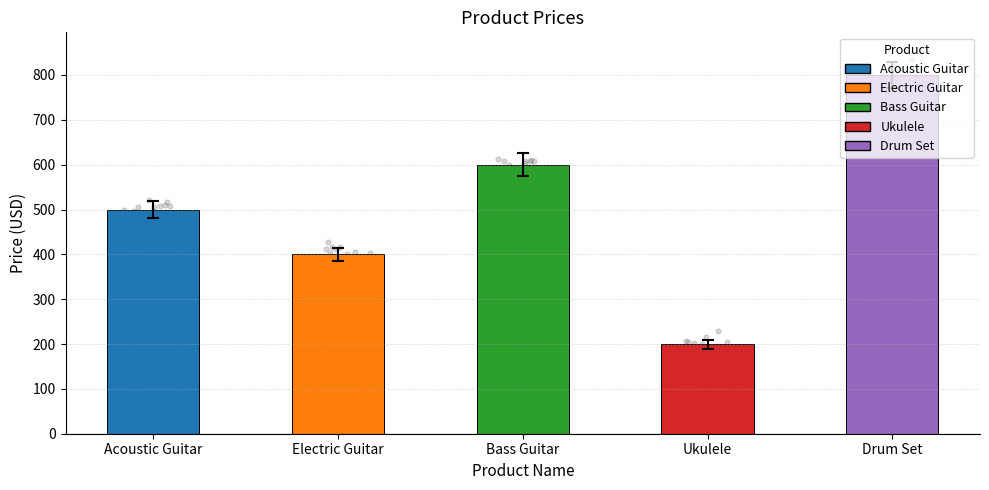

What is the ratio of the value at Acoustic Guitar to the value at Ukulele?

2.5